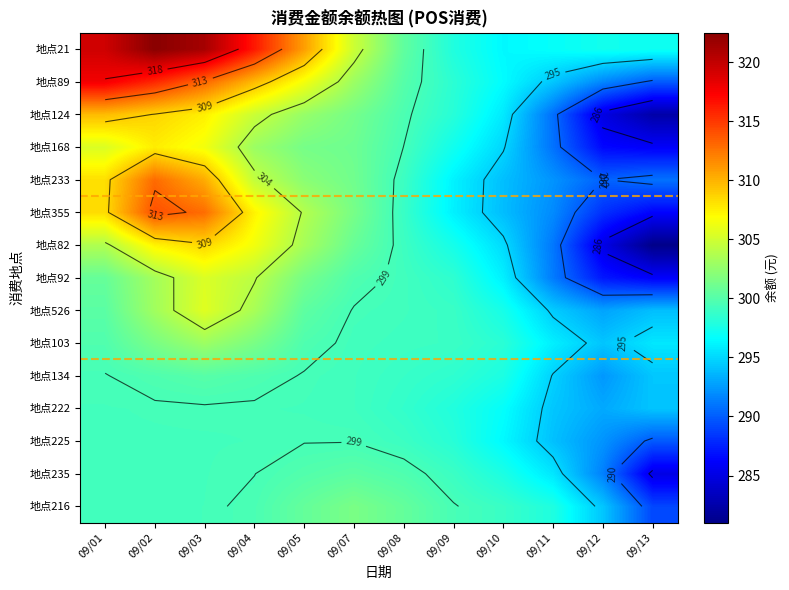

List the series in order of their peak value, highest first.

地点21, 地点89, 地点355, 地点233, 地点124, 地点82, 地点168, 地点526, 地点92, 地点103, 地点216, 地点235, 地点134, 地点225, 地点222